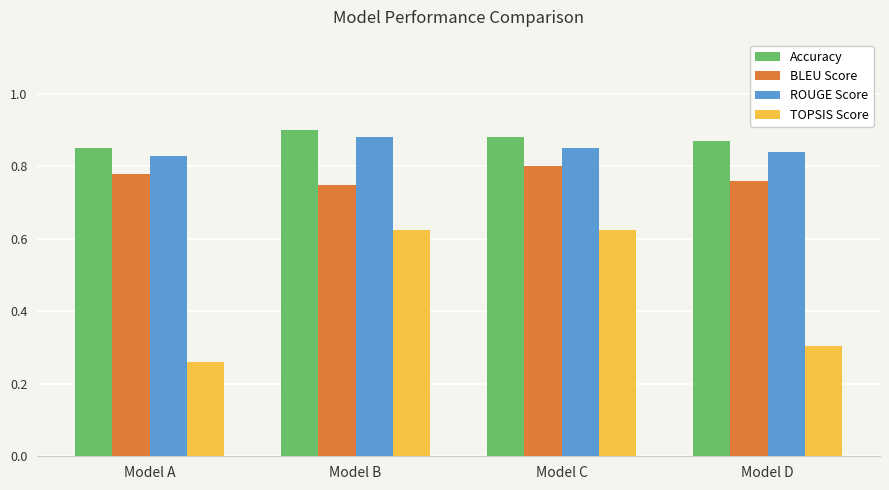

The TOPSIS Score series shows 0.3 at Model A. True or false?

True